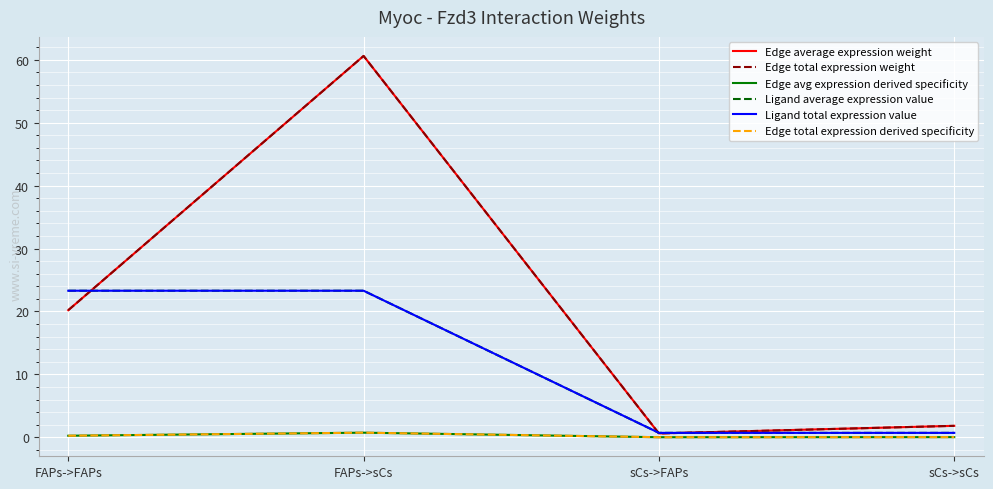

How many lines are shown in the chart?

6